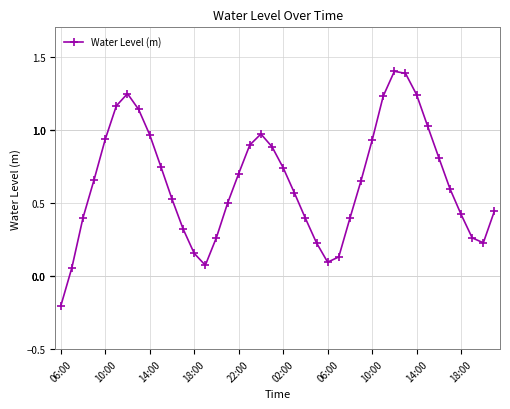

True or false: there are more than 0 points higher than both neighbors.

True